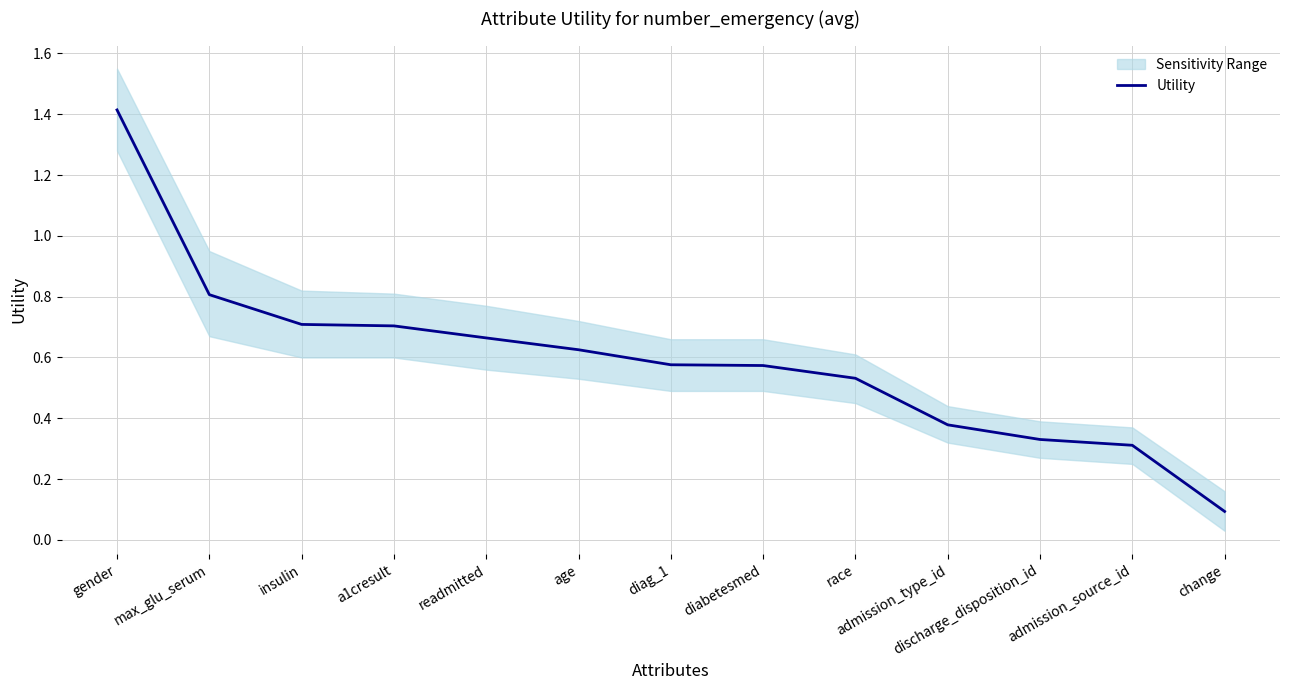

What is the greatest value displayed?

1.4